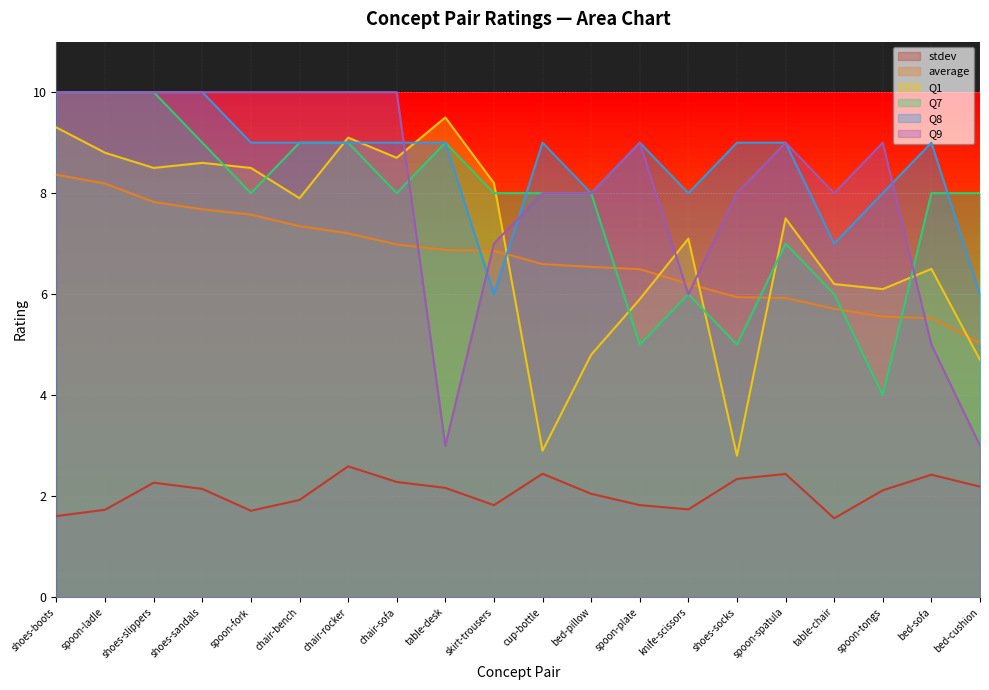

Which label corresponds to the largest value in the chart?

shoes-boots